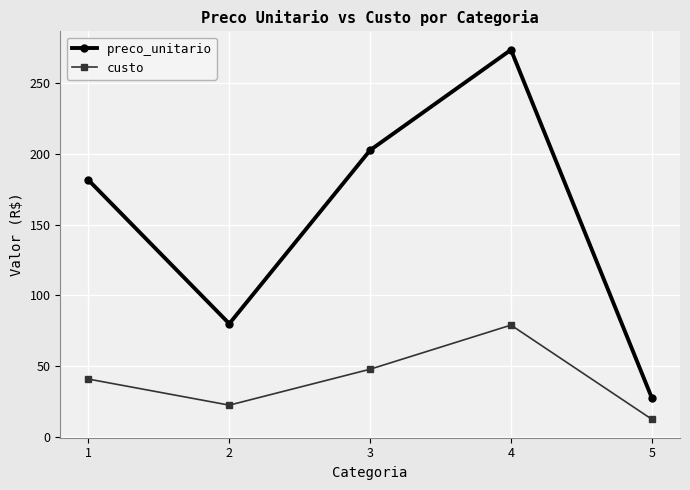

Which series has the largest range (max minus min)?

preco_unitario